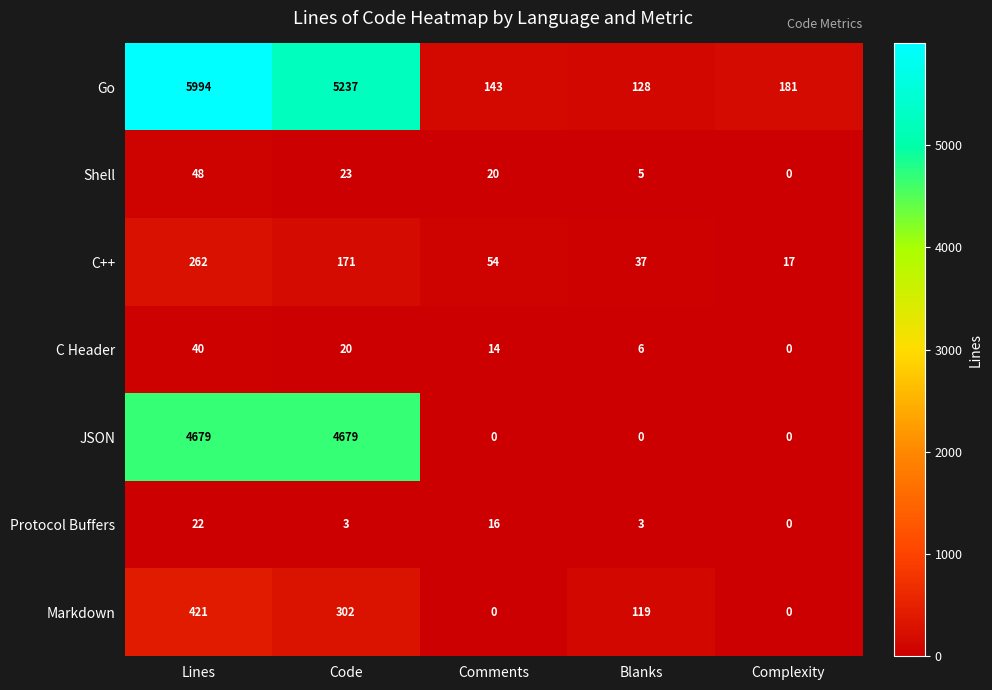

At which label does Shell reach its minimum?

Complexity